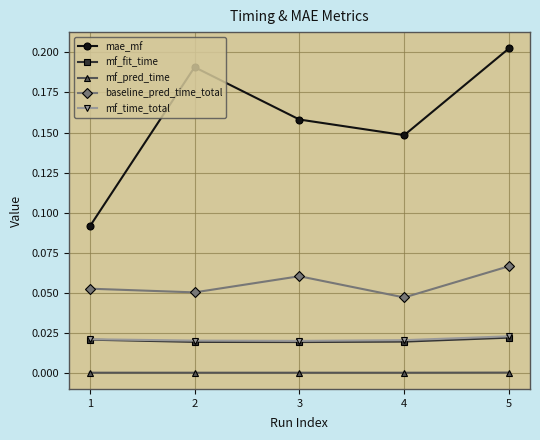

At which category is the sum across all series the highest?

5